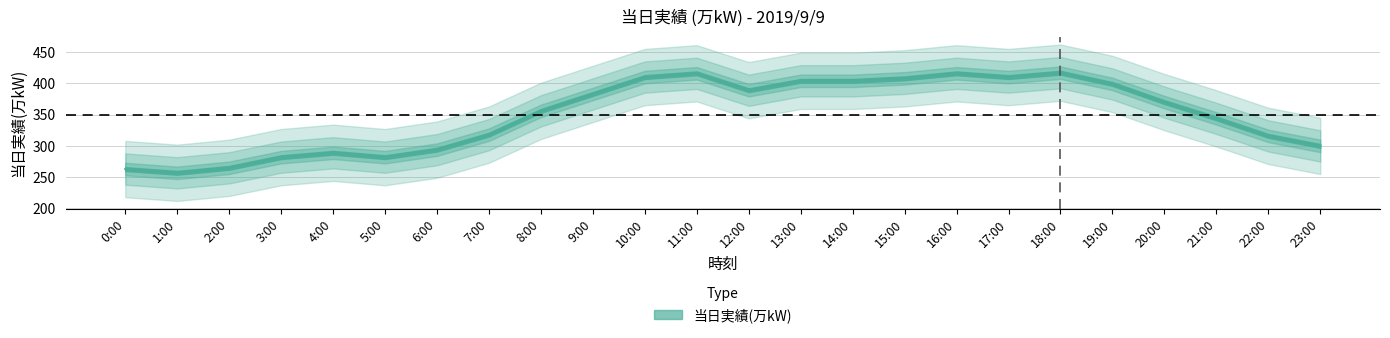

What is the label of the 21st point from the right?

3:00